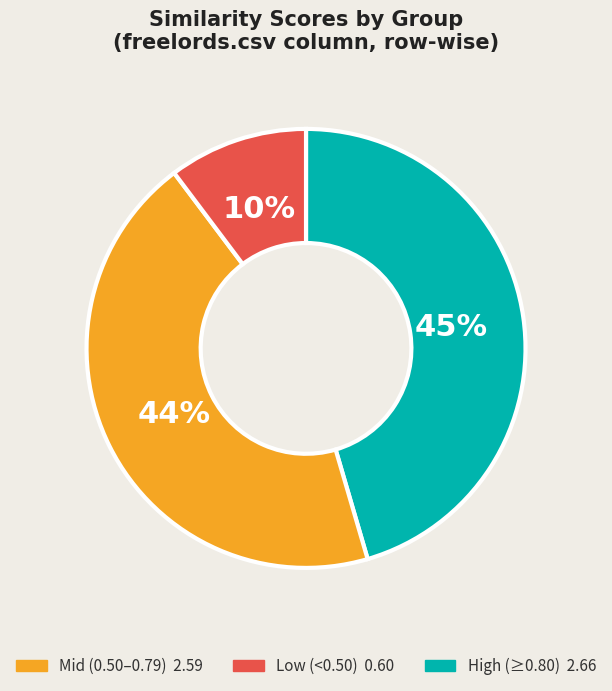

Count the number of slices in the pie.

3